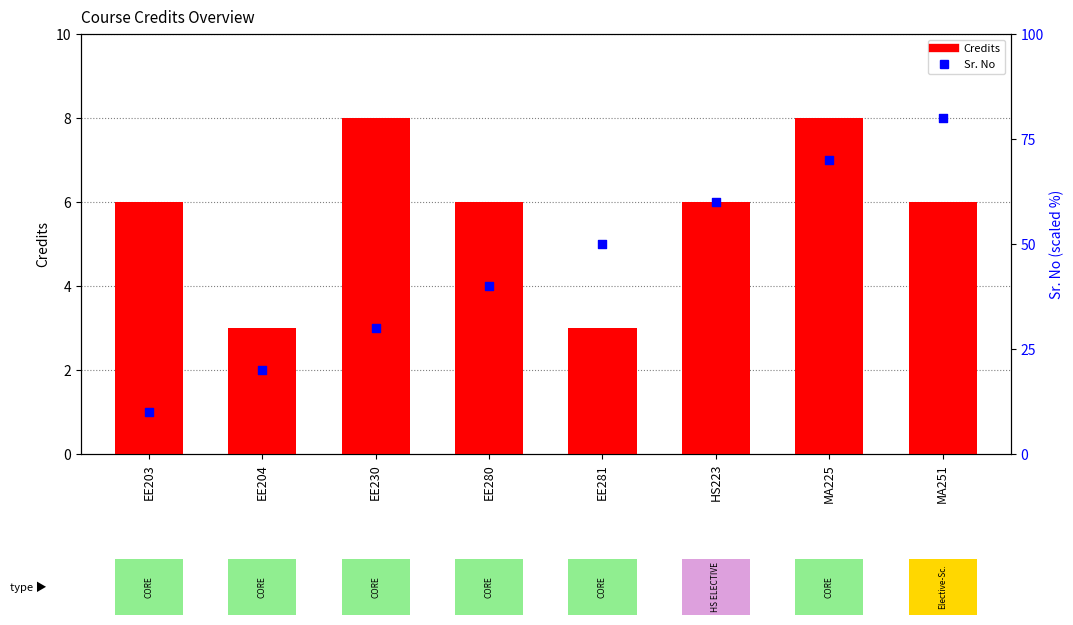

Which series has the widest spread of Y values?

Sr. No